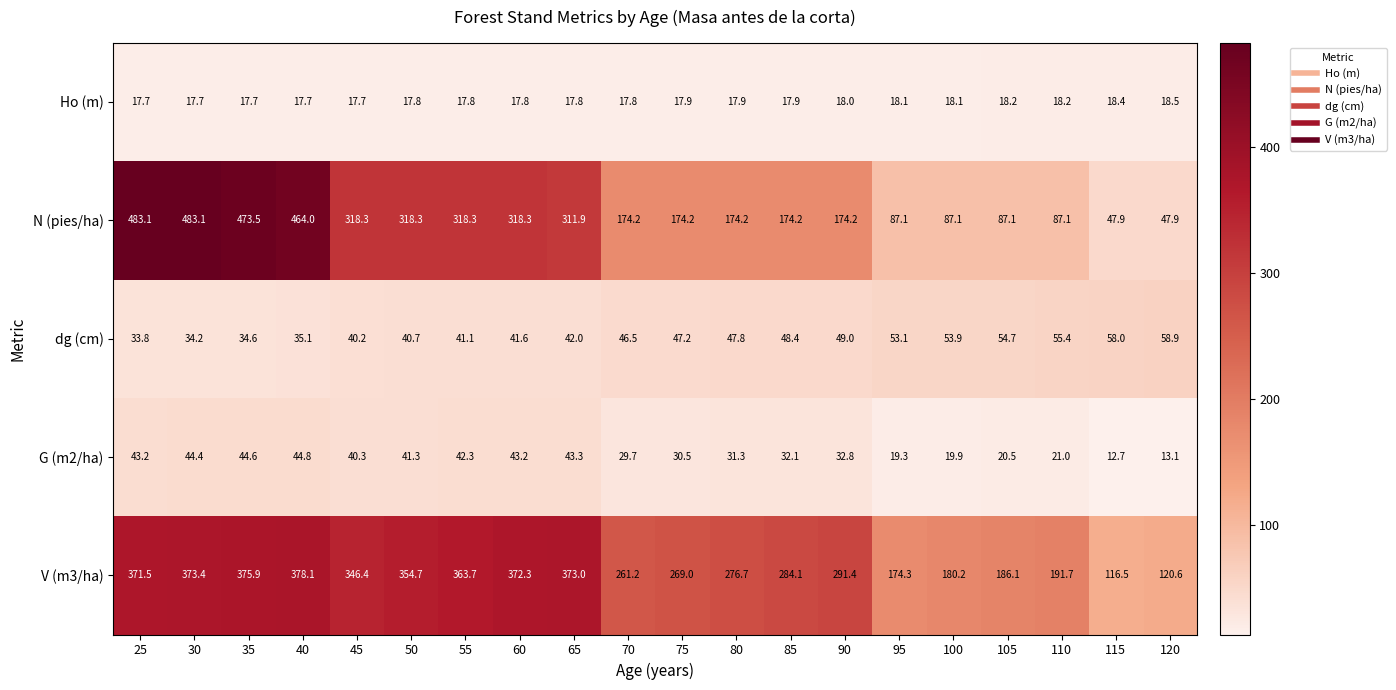

Is it true that G (m2/ha) equals 19.9 at 100?

True